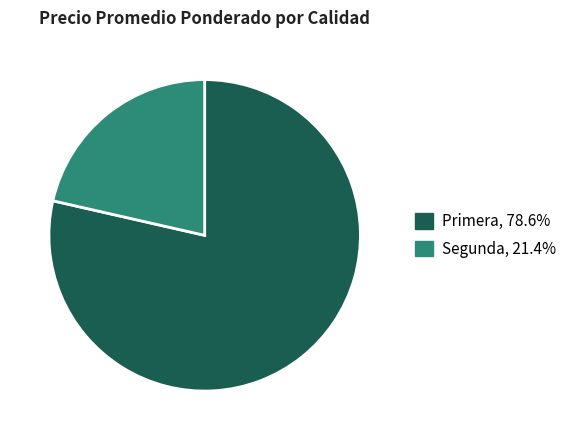

How many segments does this pie chart have?

2